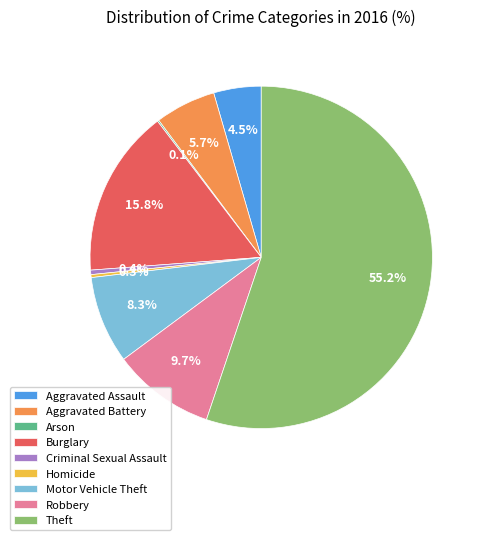

True or false: Motor Vehicle Theft accounts for 16% of the total.

False